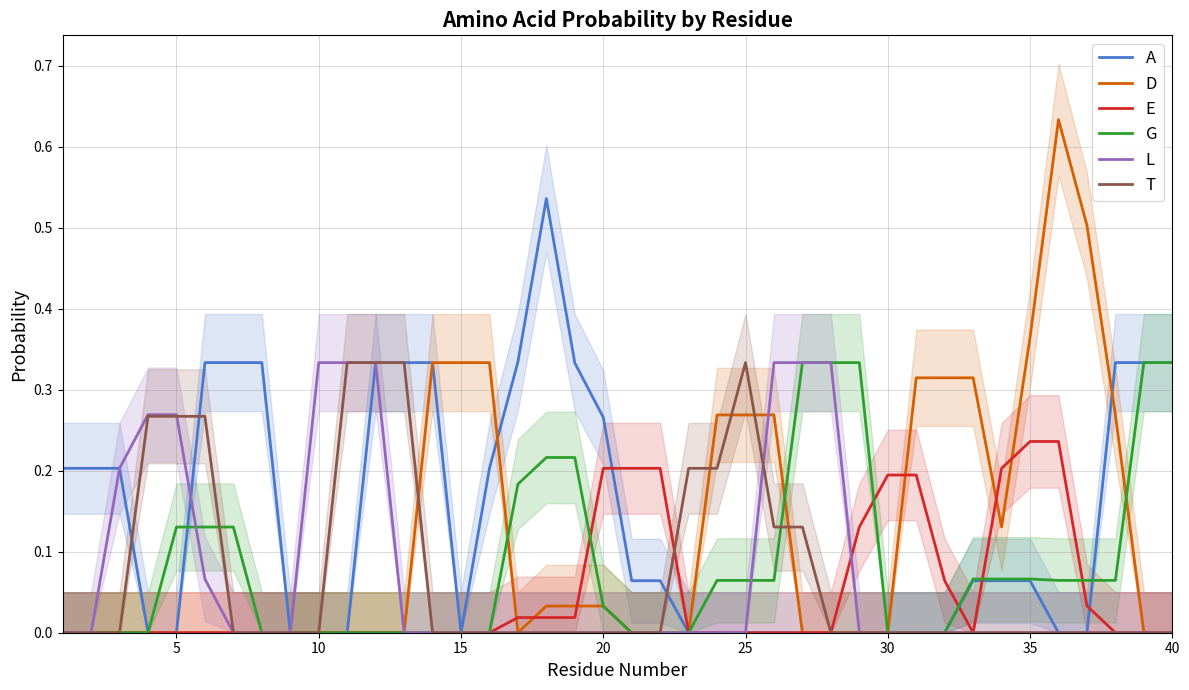

The A series shows 0.0 at 10. True or false?

True